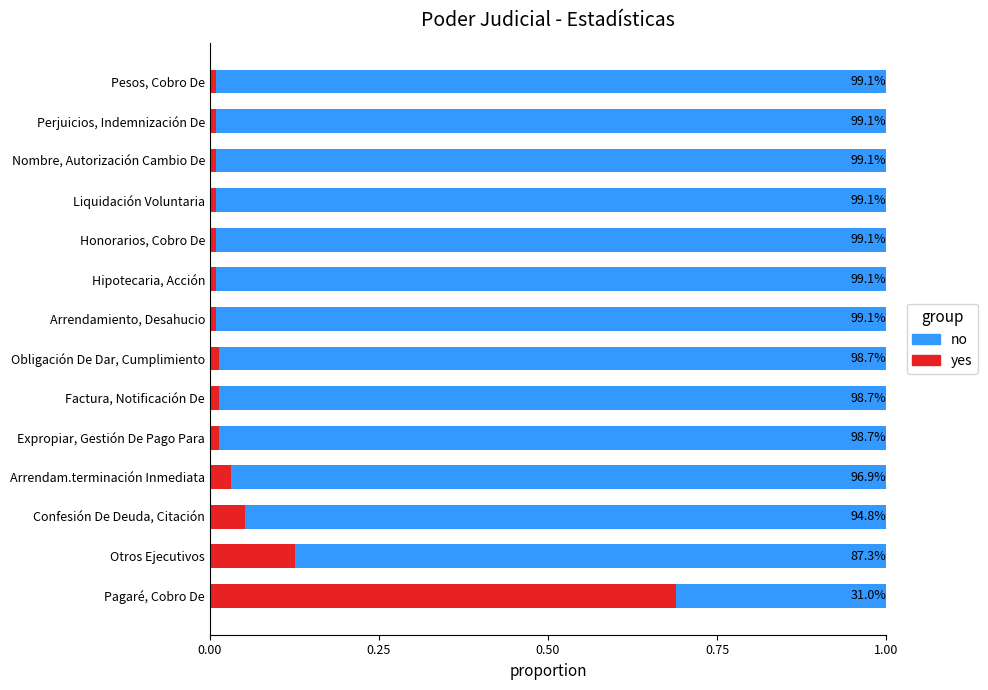

The yes series shows 0.0 at Arrendam.terminación Inmediata. True or false?

True